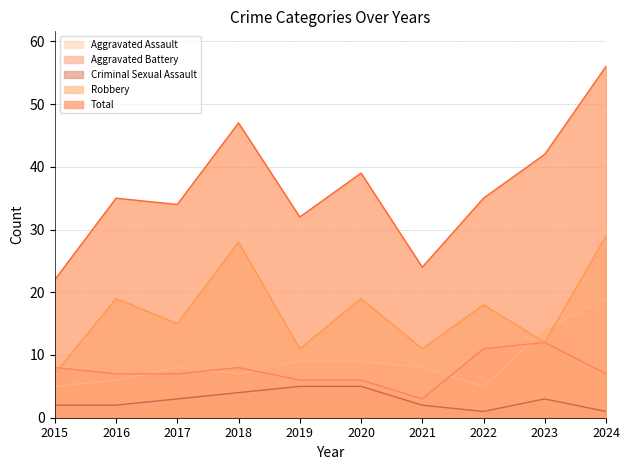

What is the value of the Aggravated Battery point at the 8th from the left?

11